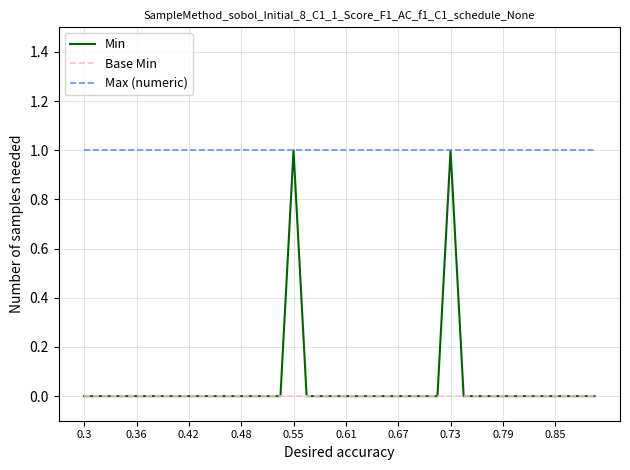

Which series has the largest total across all categories?

Max (numeric)